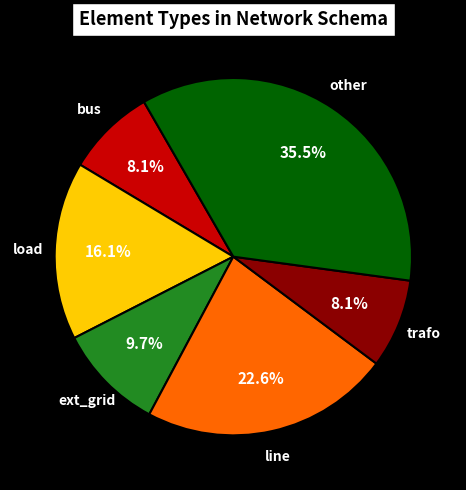

Between trafo and other, which is larger?

other